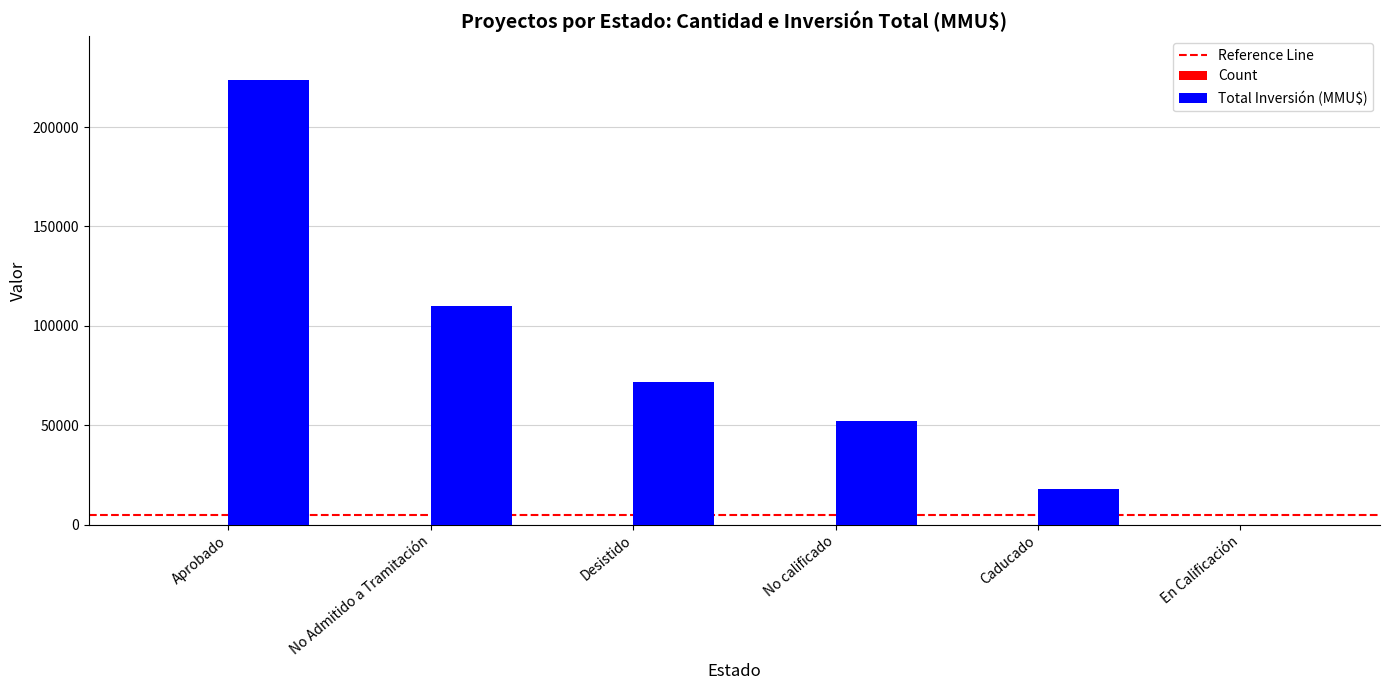

Which series has the widest spread of values?

Total Inversión (MMU$)